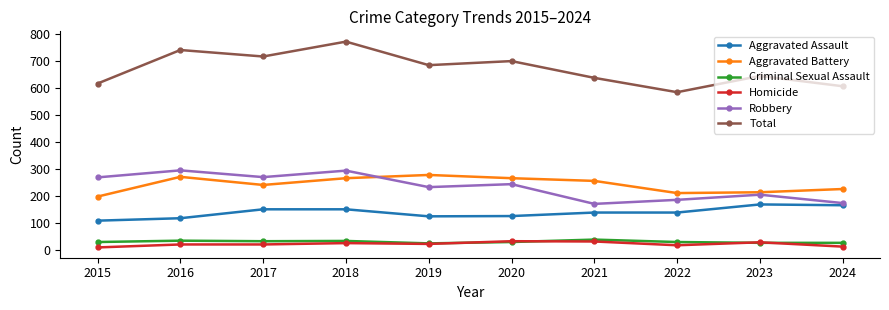

Which series has the widest spread of values?

Total